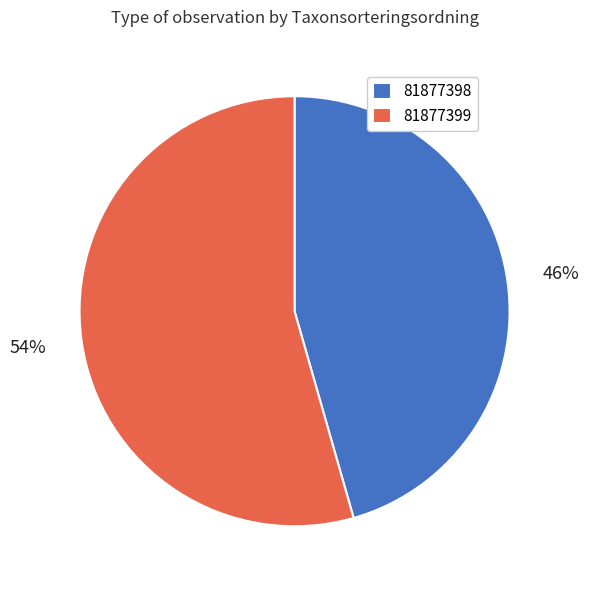

Which slice represents more than half of the pie?

81877399